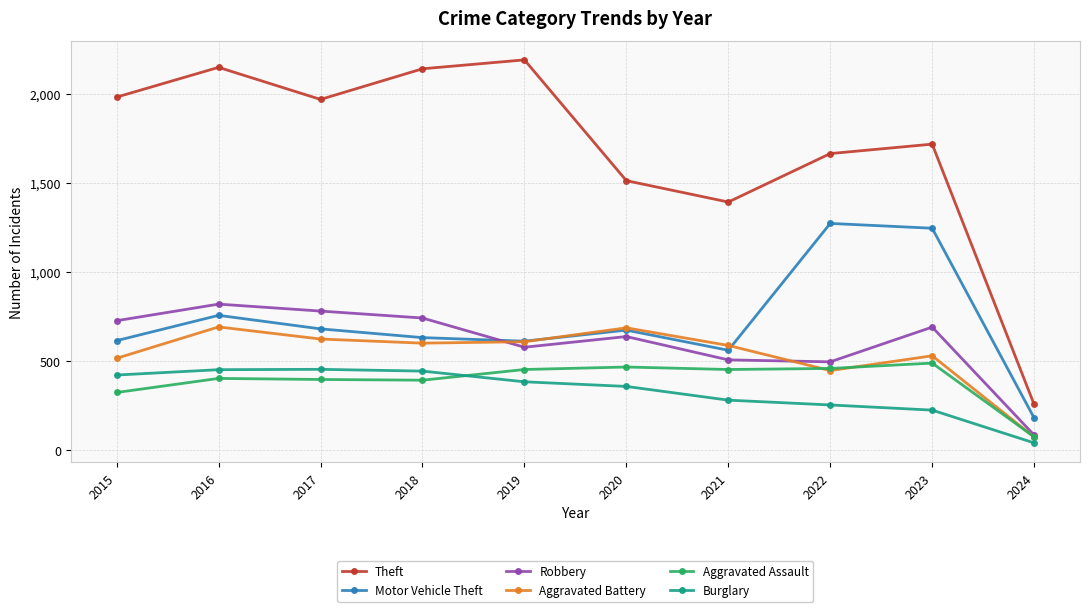

The value of Robbery at 2016 is 1342. True or false?

False